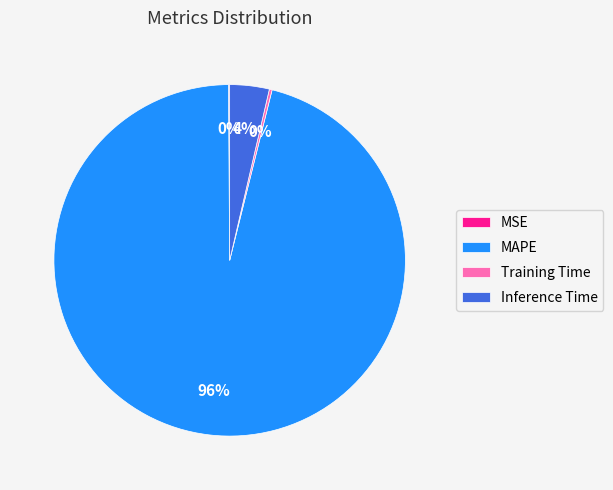

Which has a higher value, MAPE or Inference Time?

MAPE